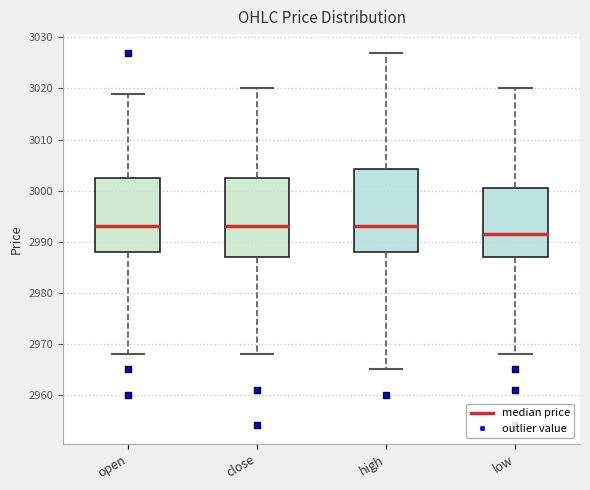

Reading left to right, transcribe this box plot: for each box, give where its median line is, the range the box spans, and where its two whiskers end, as read against the y-axis. The values are not printed on the chart, so give them approximately, as read against the axis.

open: median 2993, box 2988 to 3003, whiskers 2968 to 3019
close: median 2993, box 2987 to 3003, whiskers 2968 to 3020
high: median 2993, box 2988 to 3004, whiskers 2965 to 3027
low: median 2992, box 2987 to 3001, whiskers 2968 to 3020